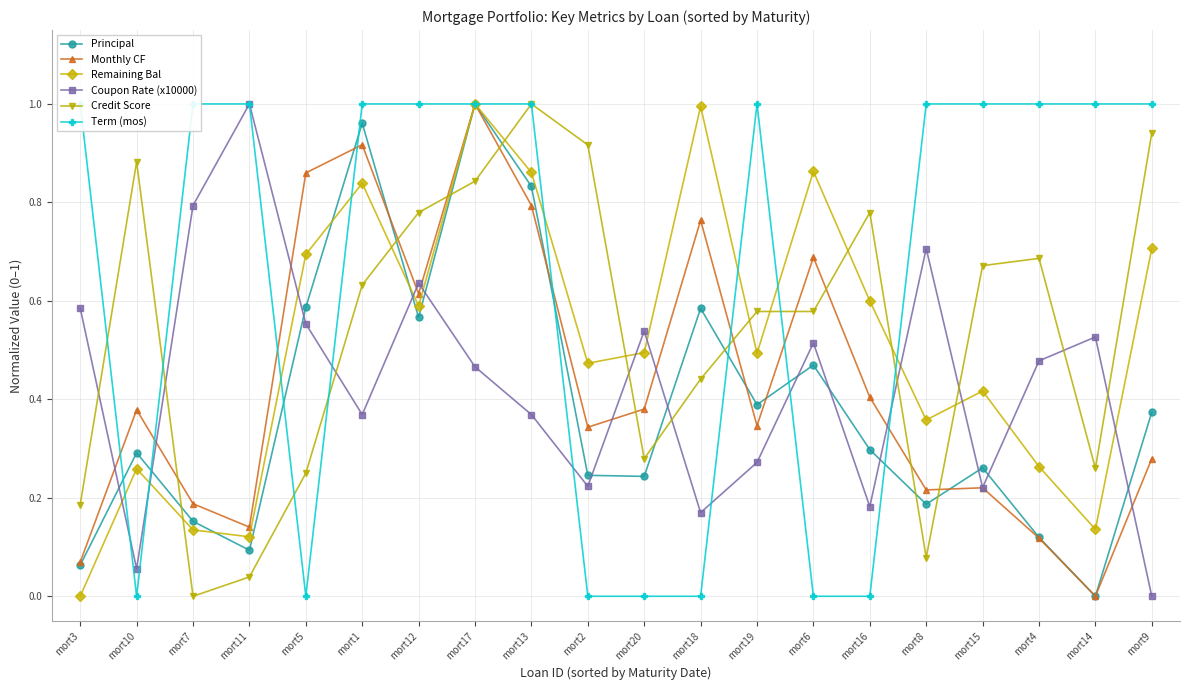

What is the difference between the maximum and minimum values in the Coupon Rate (x10000) series?

1.0